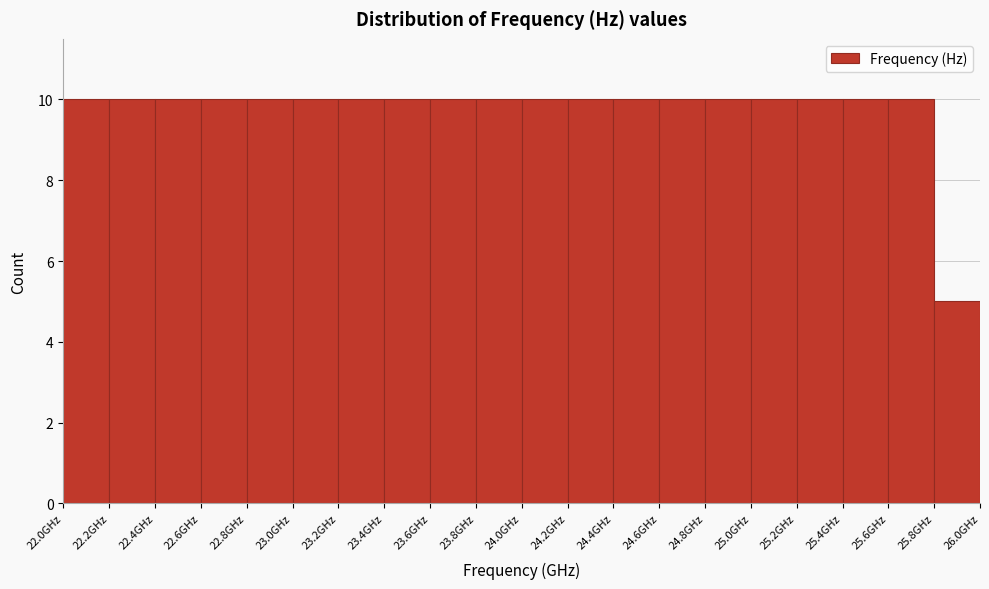

Reading left to right, list every bar in this chart as the range it spans on the x-axis followed by its height. The values are not printed on the chart, so give them approximately, as read against the axis.

22.0 to 22.2: 10
22.2 to 22.4: 10
22.4 to 22.6: 10
22.6 to 22.8: 10
22.8 to 23.0: 10
23.0 to 23.2: 10
23.2 to 23.4: 10
23.4 to 23.6: 10
23.6 to 23.8: 10
23.8 to 24.0: 10
24.0 to 24.2: 10
24.2 to 24.4: 10
24.4 to 24.6: 10
24.6 to 24.8: 10
24.8 to 25.0: 10
25.0 to 25.2: 10
25.2 to 25.4: 10
25.4 to 25.6: 10
25.6 to 25.8: 10
25.8 to 26.0: 5